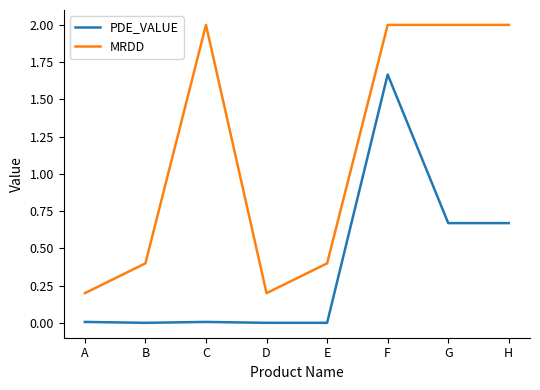

Which series has the largest total across all categories?

MRDD